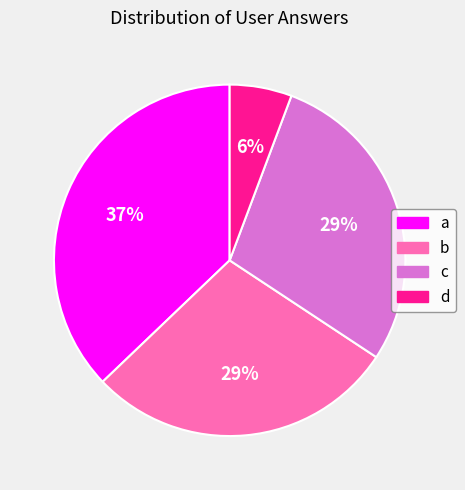

What is the largest slice in the pie chart?

a